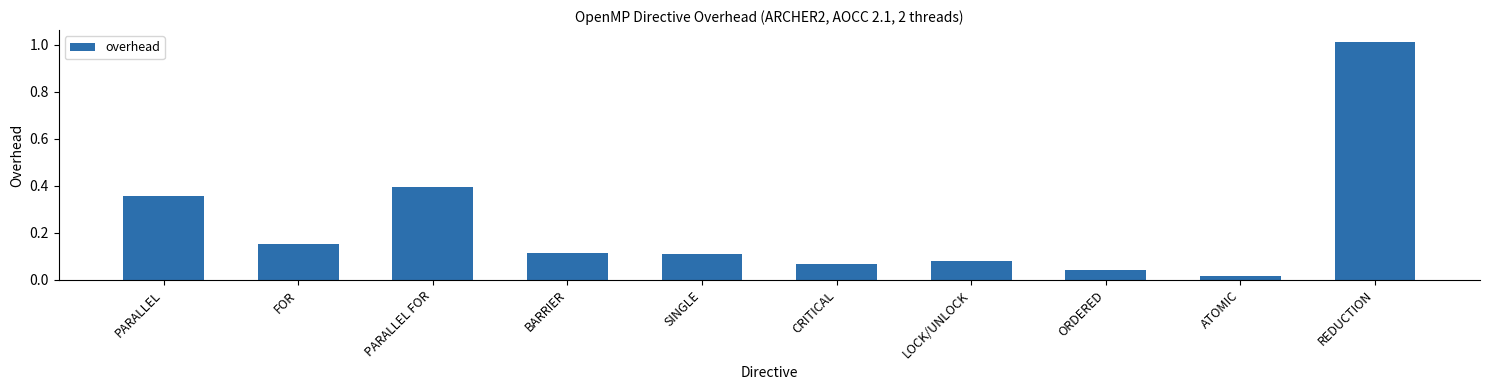

At which category does the chart reach its minimum across all series?

ATOMIC